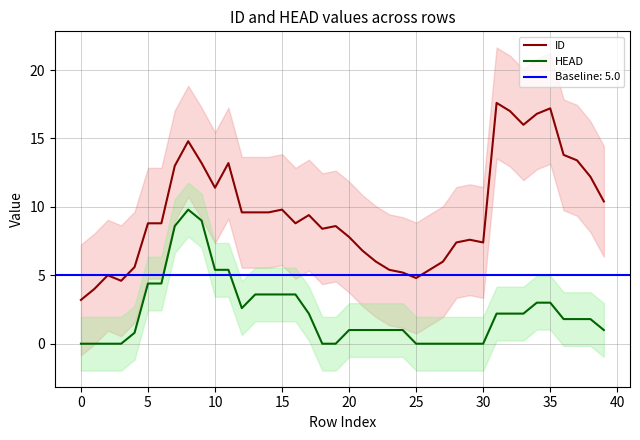

What is the difference between the second highest and minimum values in the HEAD series?

9.0